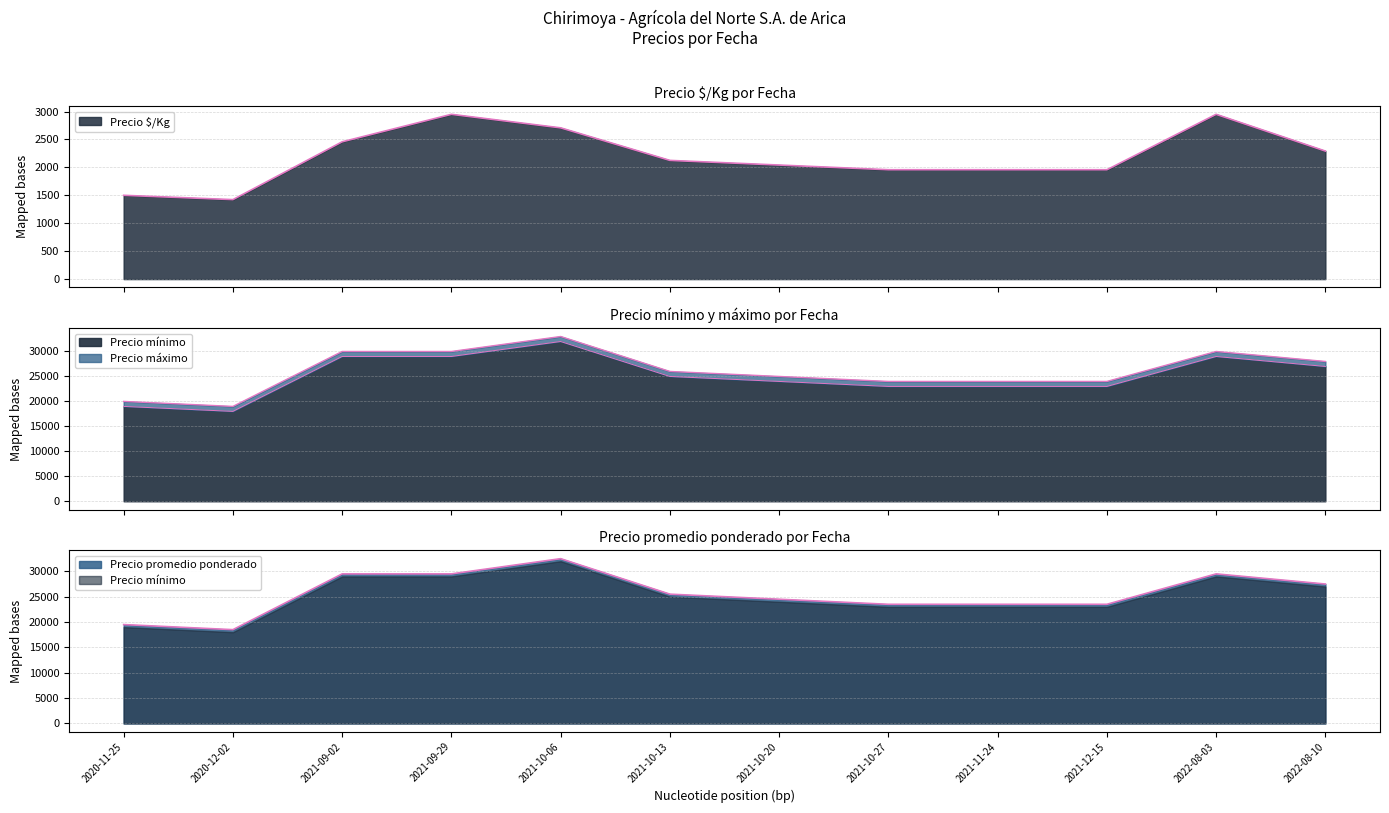

At which category does Precio máximo reach its first local peak?

2021-10-06